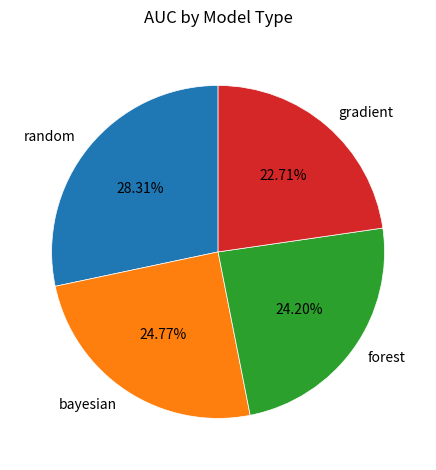

Is it true that bayesian is 25% of the pie?

True